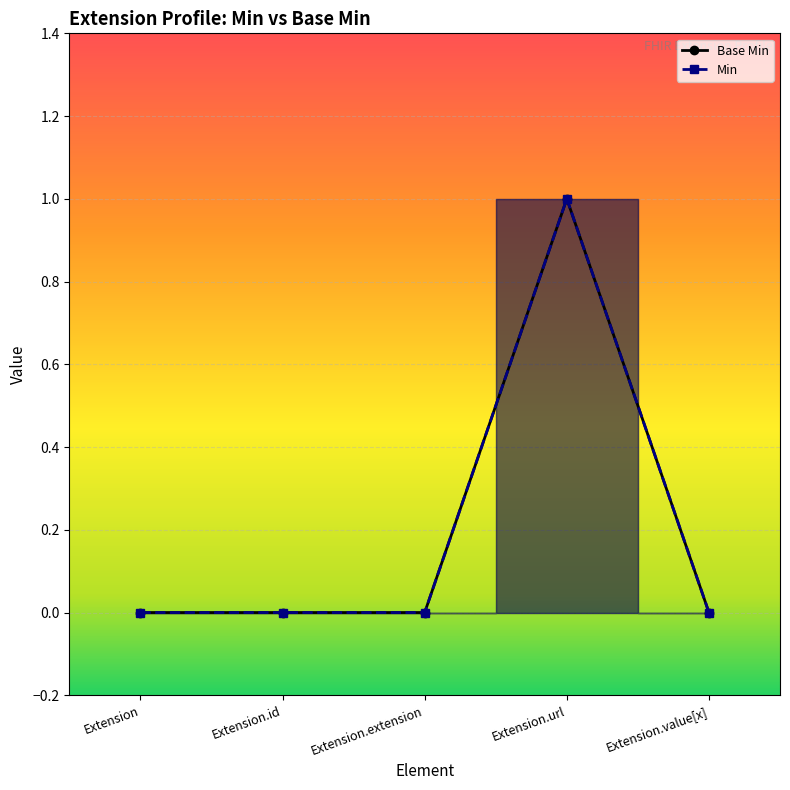

What position from the left is Extension.url?

4